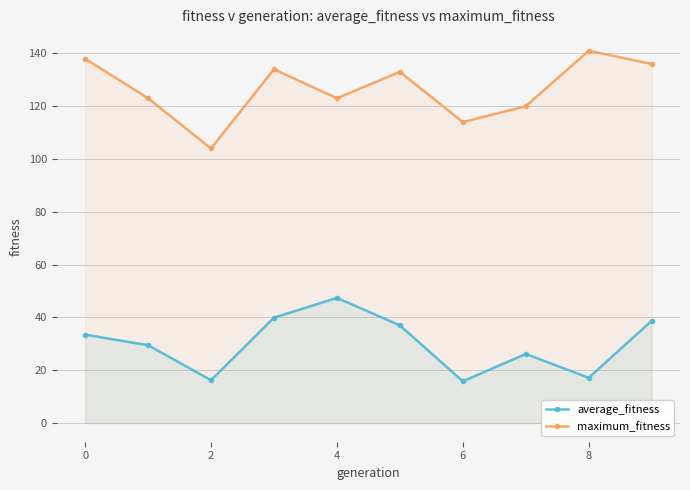

What is the maximum value shown in the chart?

141.0